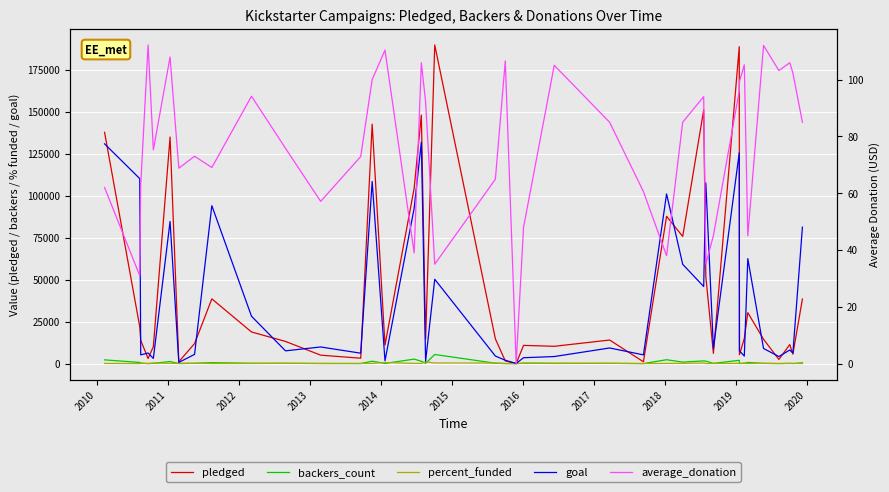

Reading left to right, what are all the values shown in this chart?

pledged: 137635.0	21946.0	13838.0	3030.0	10085.0	134845.0	1101.0	11904.0	38533.0	18829.0	13195.0	5027.0	3208.0	142523.0	11041.0	104257.0	147936.0	14560.0	189666.0	14741.0	1599.0	0.0	10850.0	10295.0	14025.0	1090.0	87676.0	75690.0	150965.0	51814.0	6089.0	188628.0	5265.0	14942.0	30331.0	14455.0	2477.0	11339.0	5629.0	38414.0
backers_count: 2220.0	708.0	220.0	27.0	134.0	1249.0	16.0	163.0	558.0	200.0	174.0	88.0	44.0	1425.0	100.0	2673.0	1396.0	158.0	5419.0	227.0	15.0	0.0	226.0	98.0	165.0	18.0	2307.0	890.0	1606.0	1480.0	135.0	1965.0	53.0	142.0	674.0	129.0	24.0	107.0	55.0	452.0
percent_funded: 105.0	20.0	266.0	48.0	325.0	159.0	157.0	216.0	41.0	67.0	174.0	51.0	52.0	131.0	649.0	113.0	112.0	1040.0	378.0	328.0	80.0	0.0	310.0	245.0	151.0	21.0	87.0	128.0	329.0	48.0	67.0	150.0	69.0	332.0	49.0	161.0	59.0	140.0	89.0	47.0
goal: 130800.0	110100.0	5200.0	6300.0	3100.0	84600.0	700.0	5500.0	94000.0	28200.0	7600.0	9900.0	6200.0	108400.0	1700.0	92400.0	131800.0	1400.0	50200.0	4500.0	2000.0	100.0	3500.0	4200.0	9300.0	5200.0	101000.0	59100.0	45900.0	107500.0	9100.0	125500.0	7600.0	4500.0	62500.0	9000.0	4200.0	8100.0	6300.0	81200.0
average_donation: 62.0	31.0	62.9	112.2	75.3	108.0	68.8	73.0	69.1	94.2	75.8	57.1	72.9	100.0	110.4	39.0	106.0	92.2	35.0	64.9	106.6	0.0	48.0	105.0	85.0	60.6	38.0	85.0	94.0	35.0	45.1	96.0	99.3	105.2	45.0	112.0	103.2	106.0	102.3	85.0